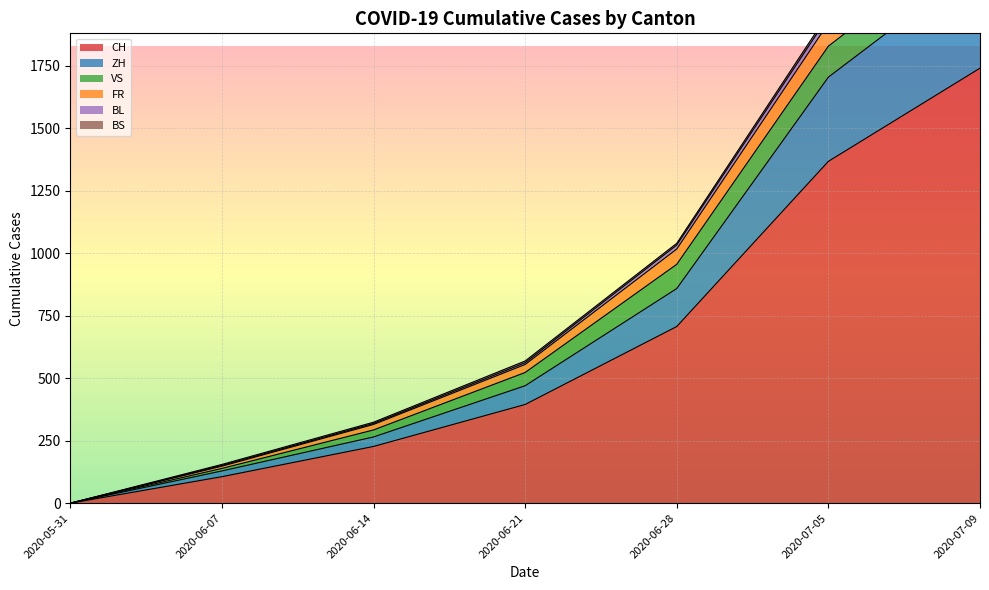

List the labels in order of CH value, smallest first.

2020-05-31, 2020-06-07, 2020-06-14, 2020-06-21, 2020-06-28, 2020-07-05, 2020-07-09